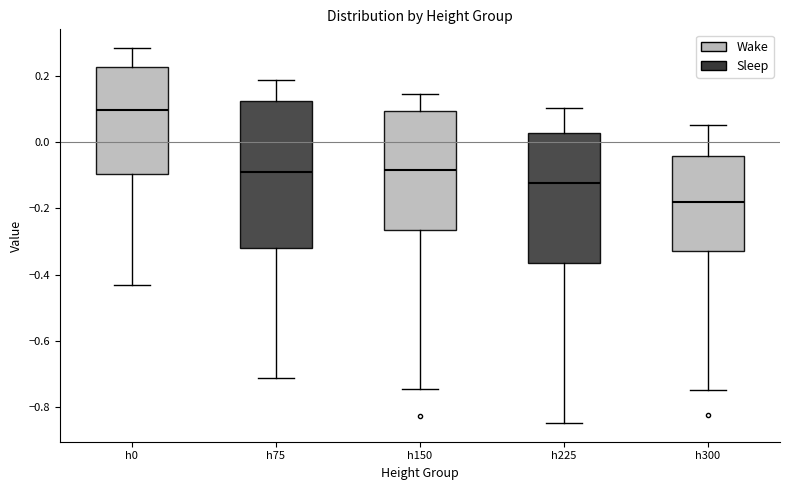

Reading left to right, read every box against the y-axis: the position of its median line, the range the box covers, and the ends of its whiskers. The values are not printed on the chart, so give them approximately, as read against the axis.

h0: median 0.10, box -0.10 to 0.22, whiskers -0.44 to 0.28
h75: median -0.10, box -0.32 to 0.12, whiskers -0.72 to 0.18
h150: median -0.08, box -0.26 to 0.10, whiskers -0.74 to 0.14
h225: median -0.12, box -0.36 to 0.02, whiskers -0.84 to 0.10
h300: median -0.18, box -0.32 to -0.04, whiskers -0.74 to 0.06